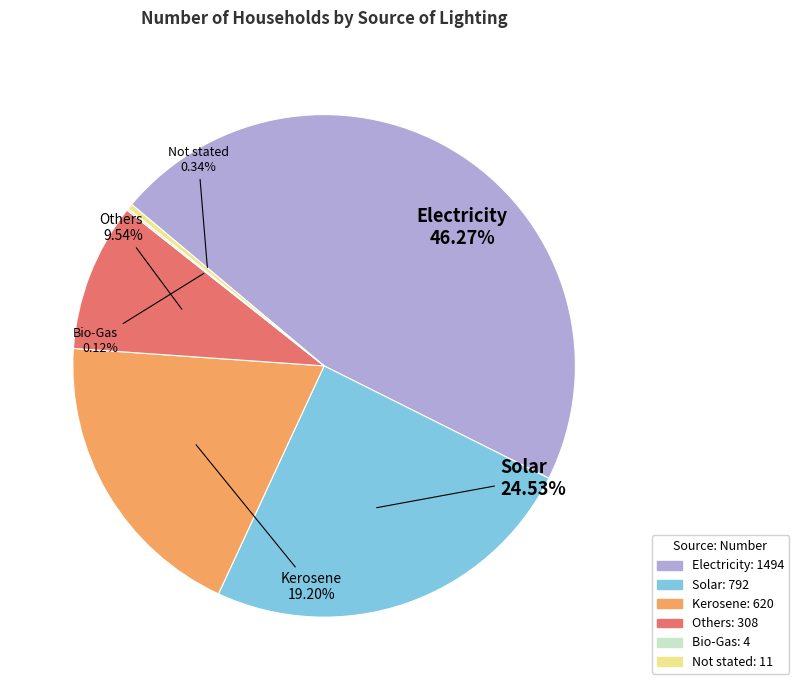

Do Others and Not stated together represent more than half of the pie?

No